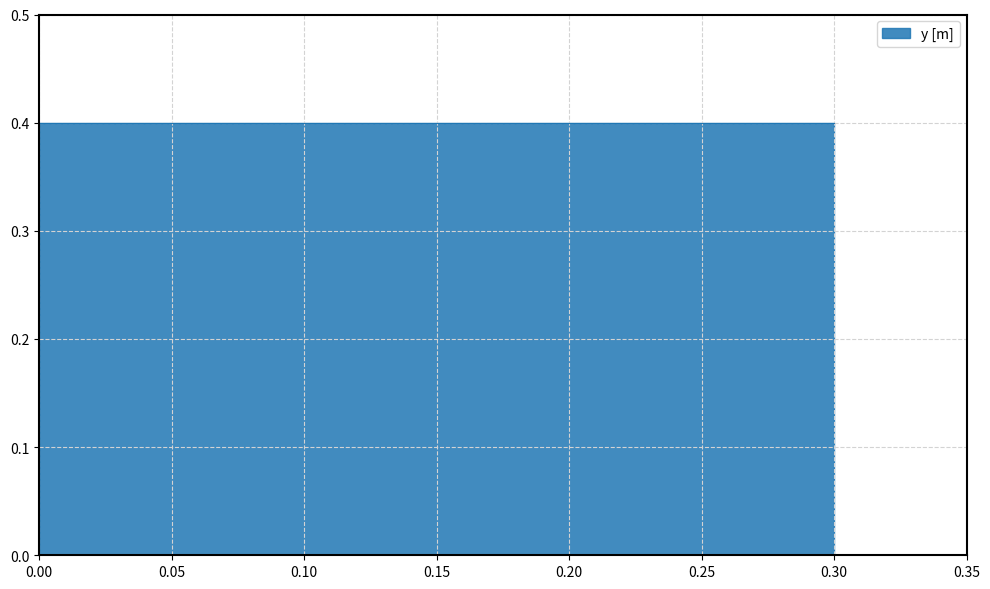

What is the maximum value shown in the chart?

0.4